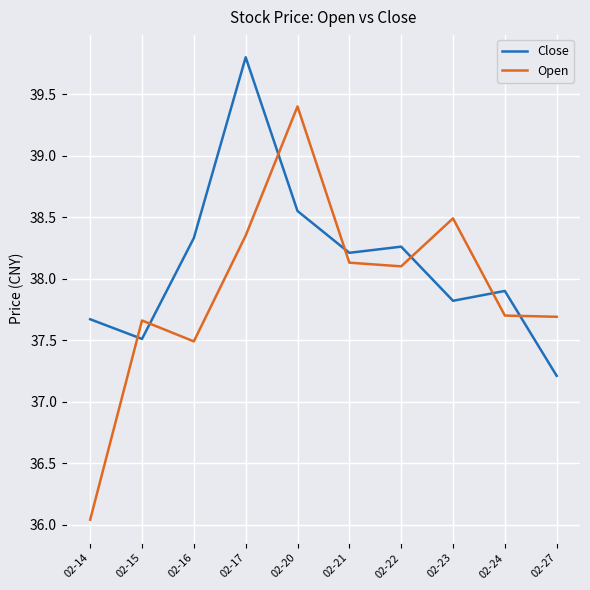

The Open series shows 37.7 at 02-15. True or false?

True